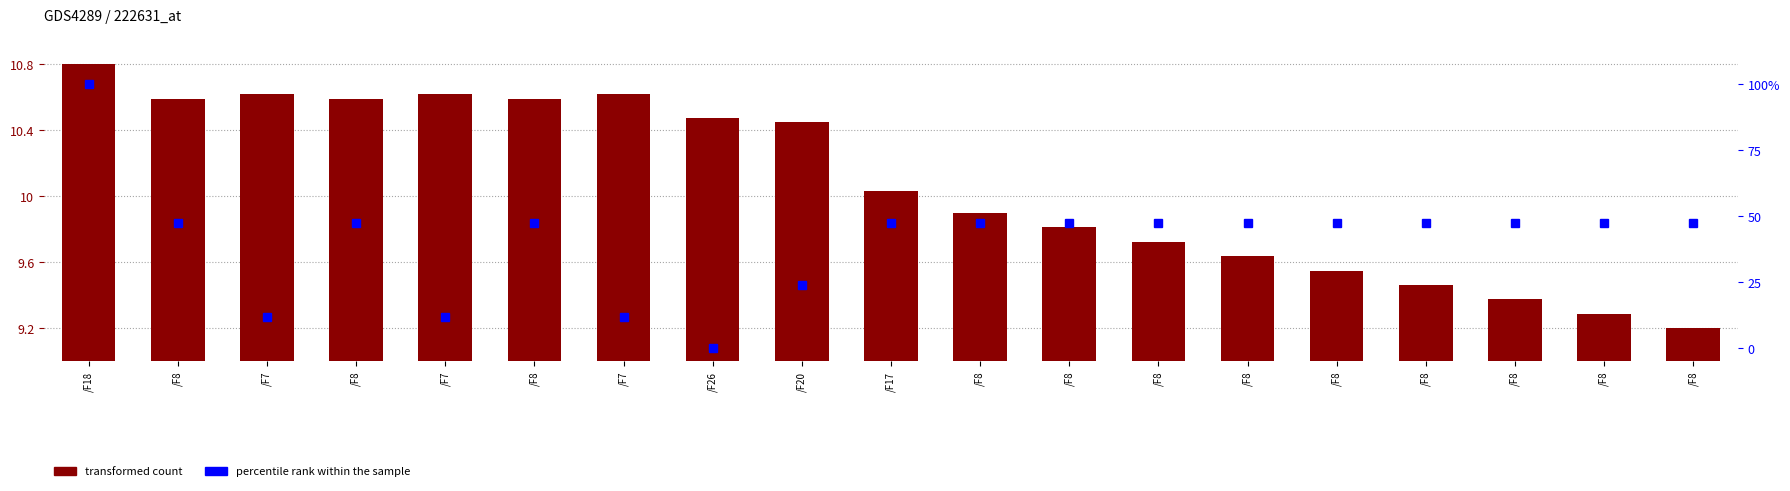

What is the sum of the transformed count values at /F8 and /F18?

20.1